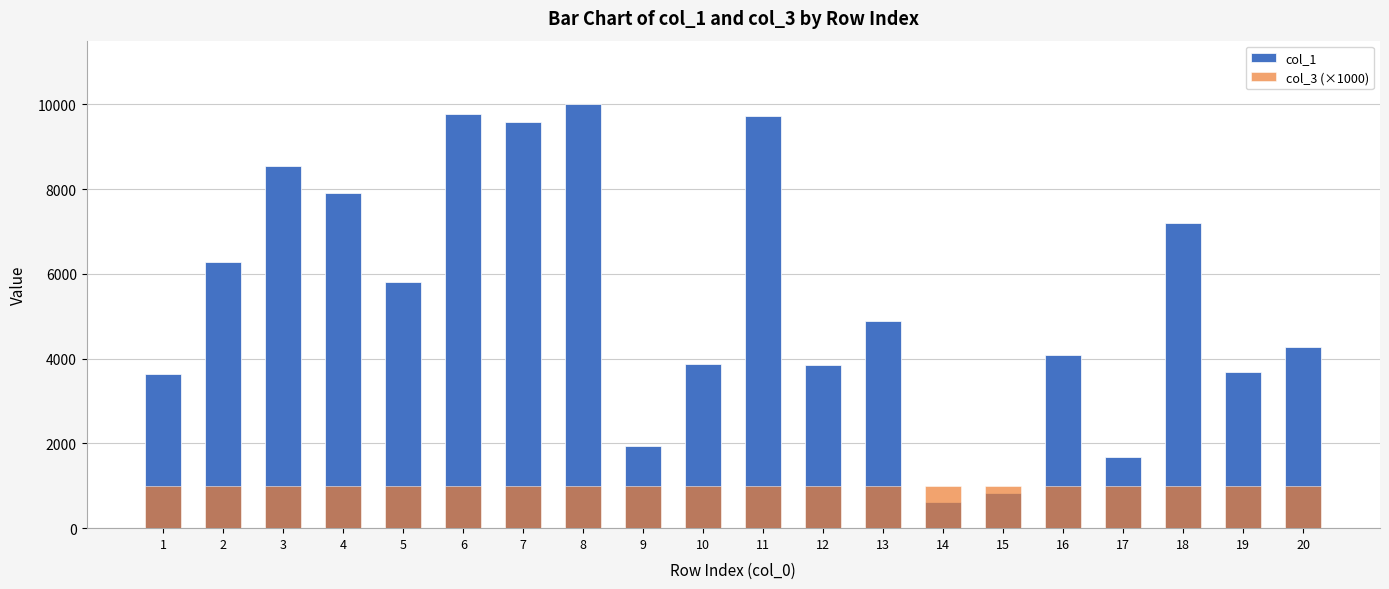

Reading left to right, what are all the values shown in this chart?

col_1: 3646	6275	8533	7903	5814	9774	9576	10000	1947	3871	9726	3839	4876	627	831	4085	1675	7207	3674	4265
col_3 (×1000): 1000	1000	1000	1000	1000	1000	1000	1000	1000	1000	1000	1000	1000	1000	1000	1000	1000	1000	1000	1000